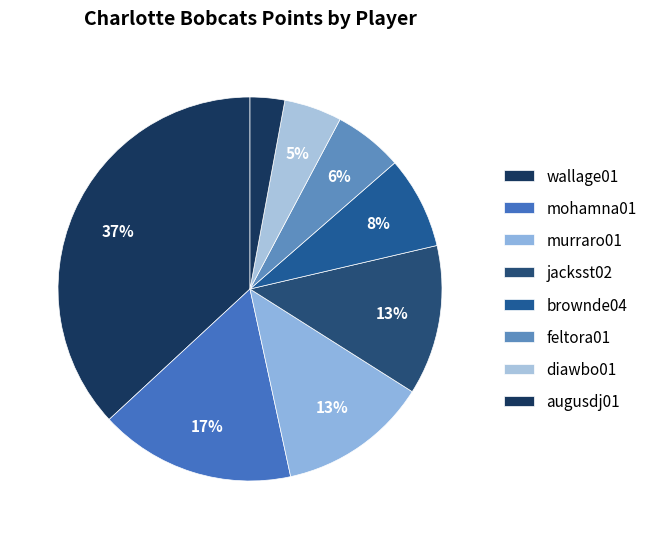

Count the number of slices in the pie.

8